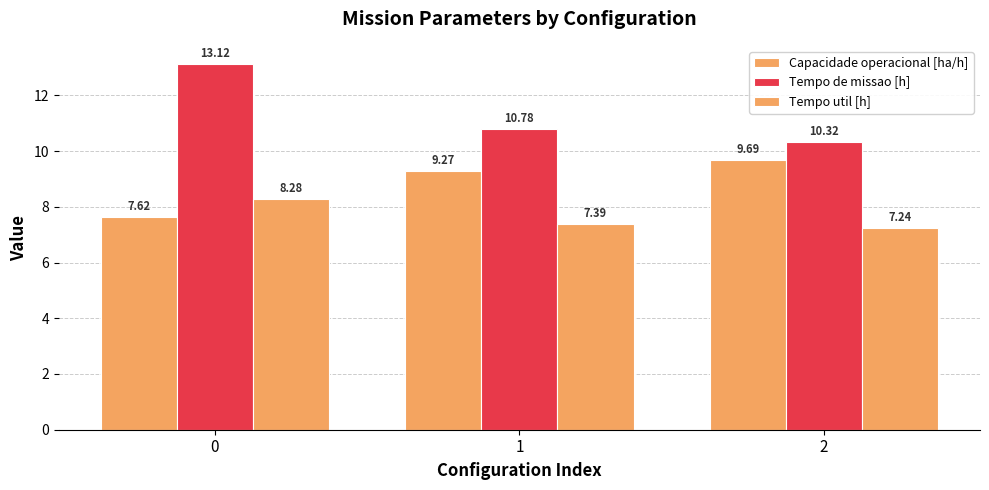

Does the chart contain stacked bars?

No